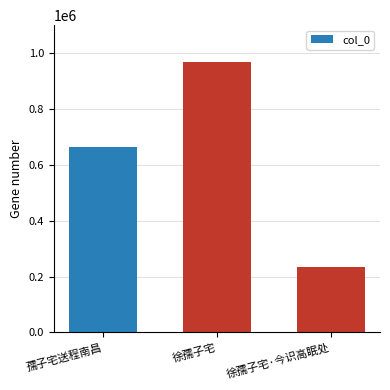

Which has a higher value, 徐孺子宅 or 孺子宅送程南昌?

徐孺子宅